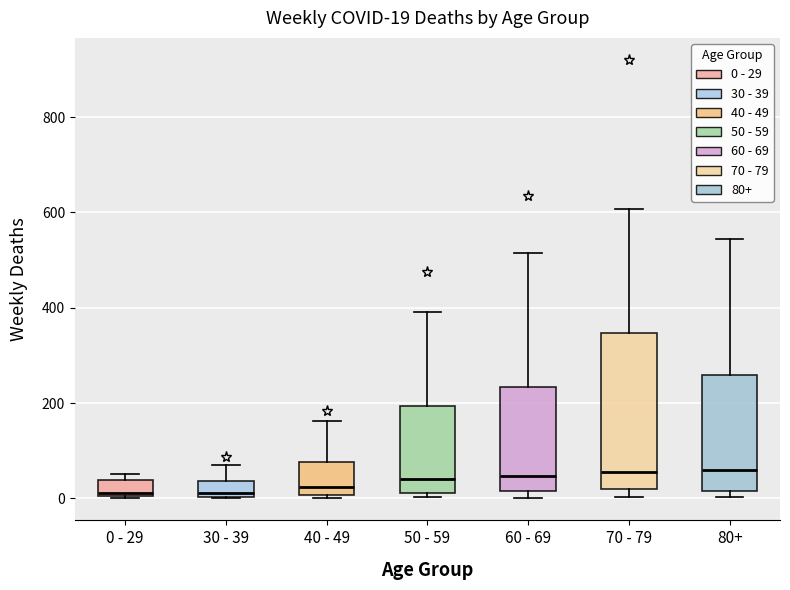

Which box is the tallest, from its lower edge to its upper edge?

70 - 79